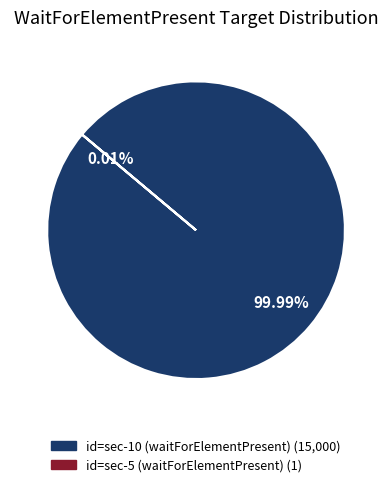

Which slice is the smallest?

id=sec-5 (waitForElementPresent)